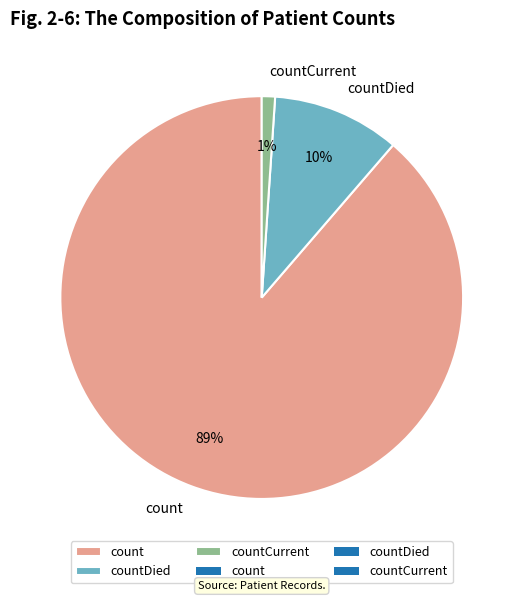

To the nearest percent, what is the difference between the count and countCurrent slice percentages?

88%